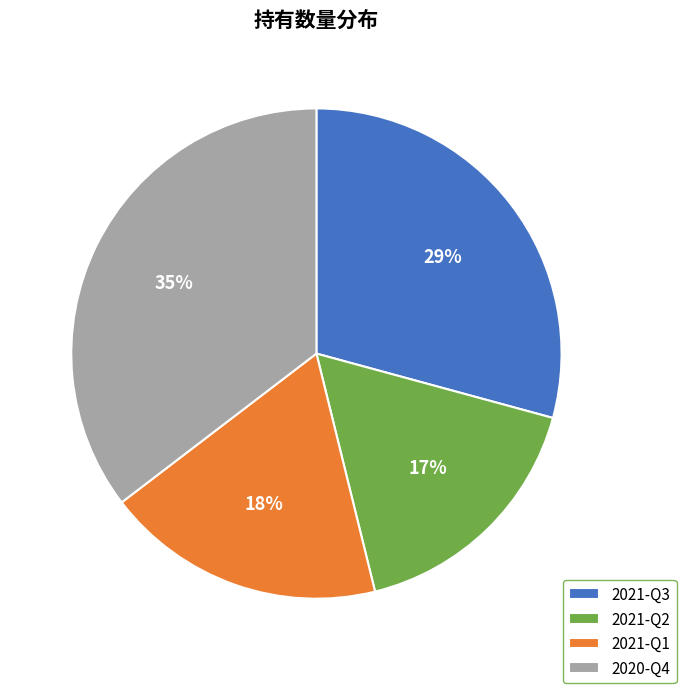

True or false: 2021-Q1 accounts for 25% of the total.

False